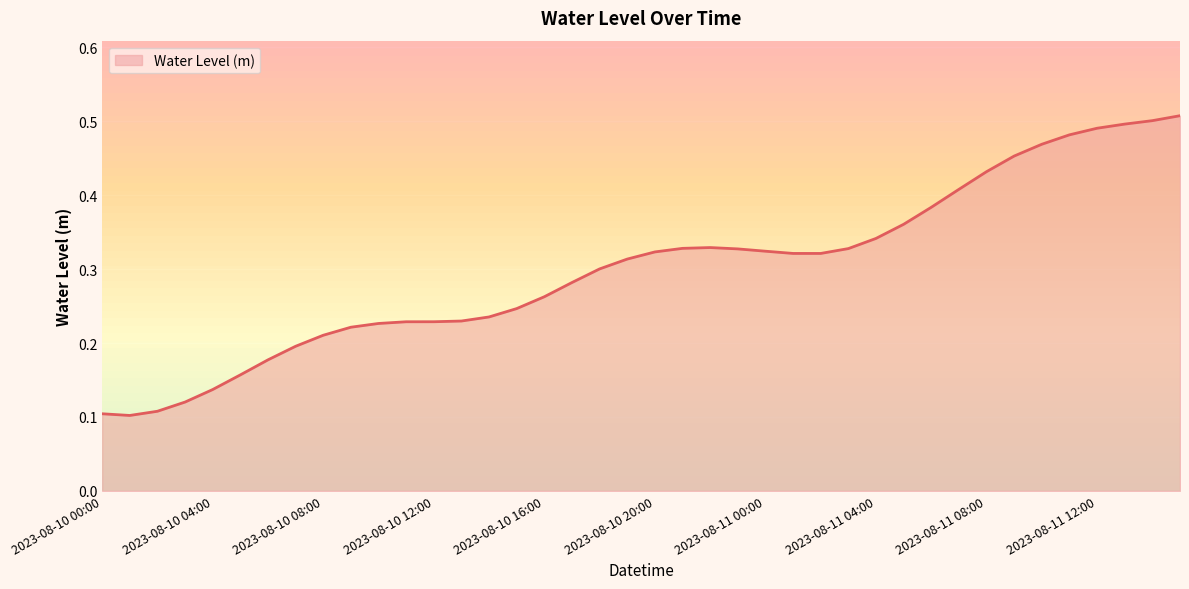

How many lines are shown in the chart?

1